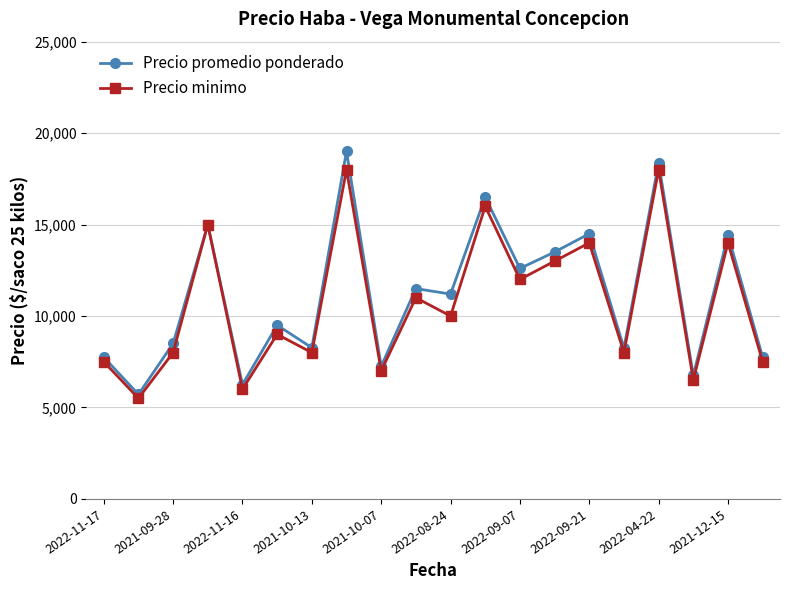

What is the highest value of the Precio promedio ponderado series?

19000